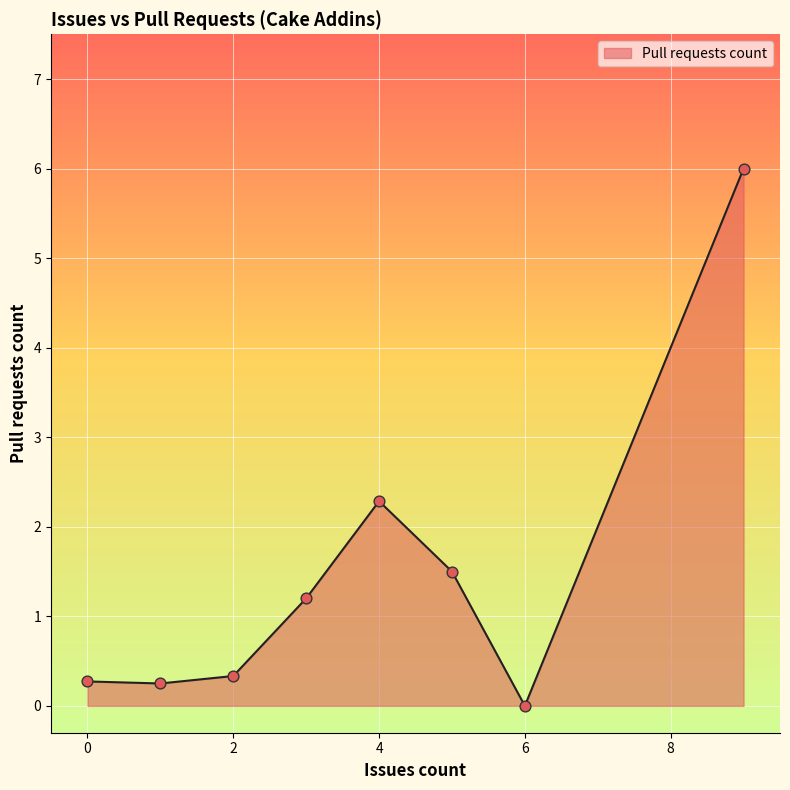

What is the average value?

1.5